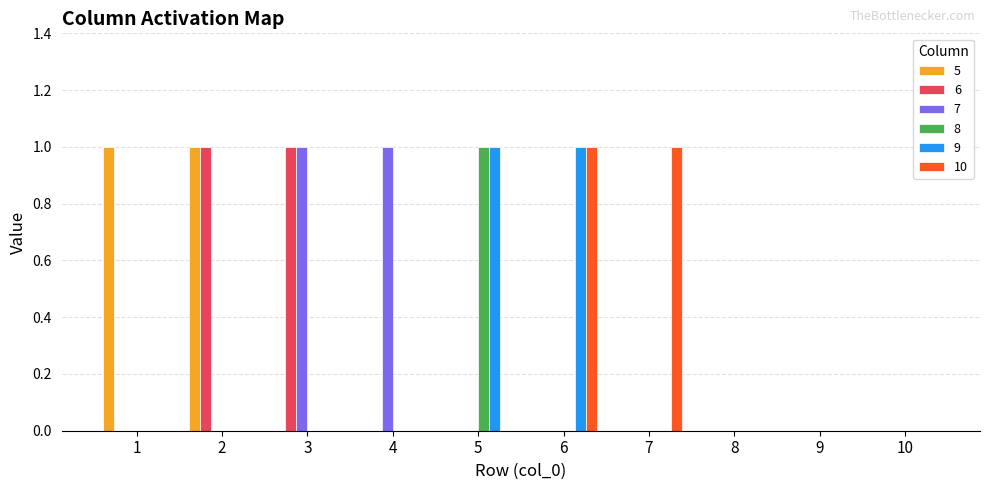

Is it true that 6 equals 2 at 2?

False